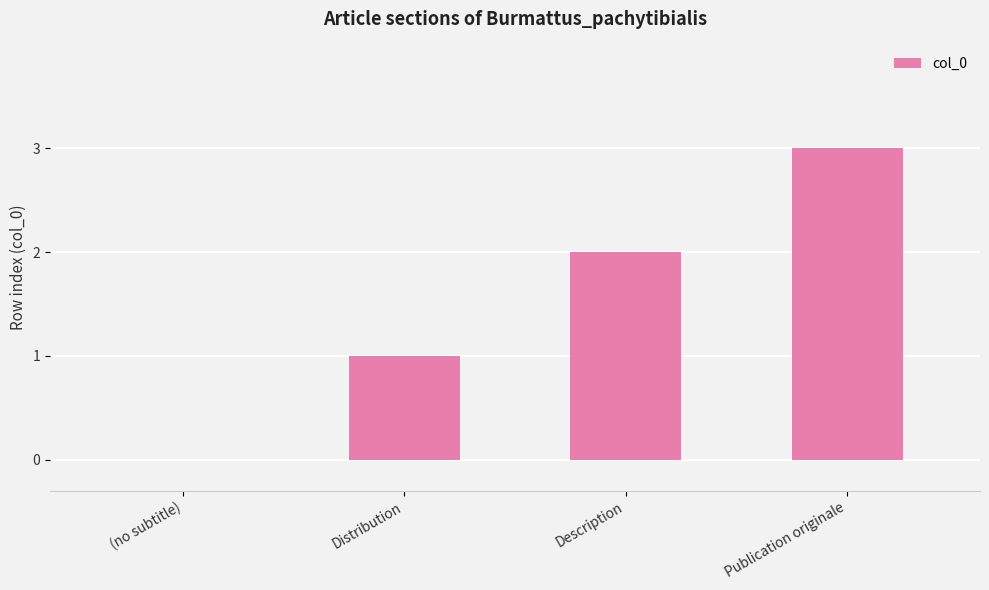

What is the change in value from (no subtitle) to Distribution?

+1